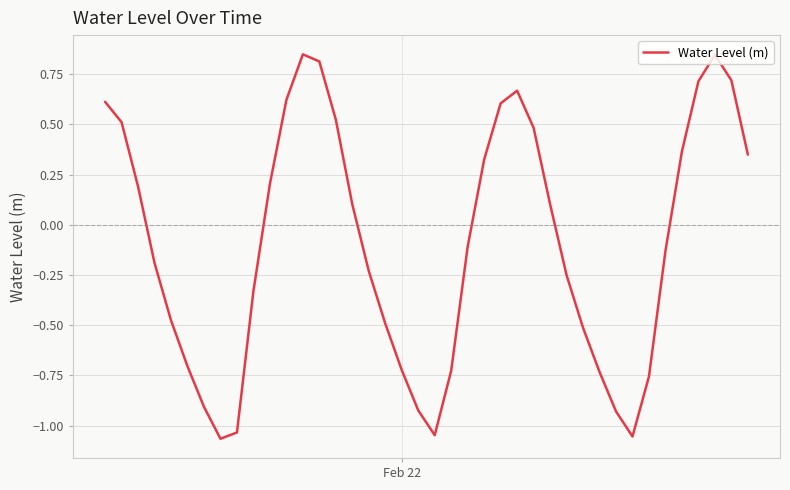

What is the difference between the maximum and minimum values?

1.9